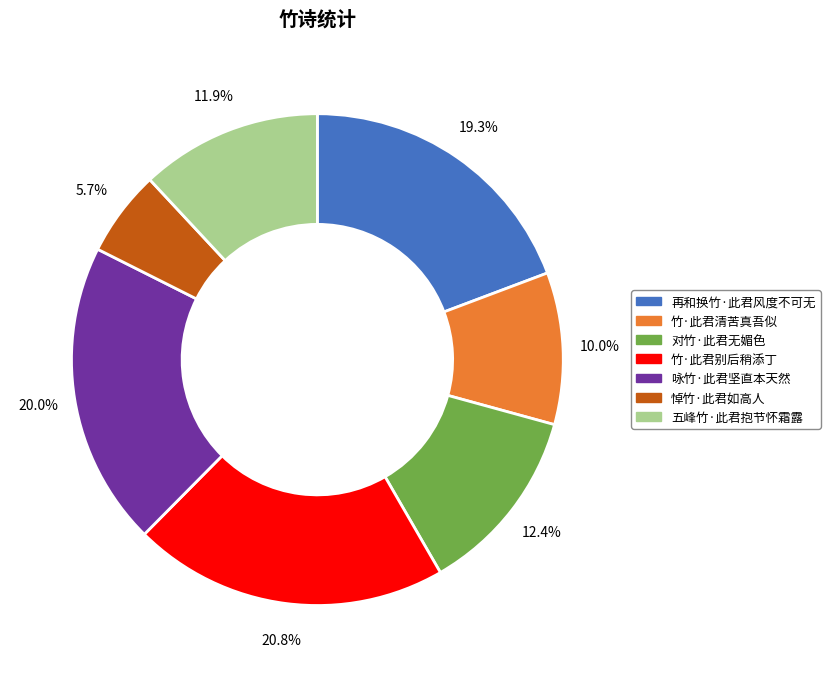

Between 悼竹·此君如高人 and 五峰竹·此君抱节怀霜露, which is larger?

五峰竹·此君抱节怀霜露